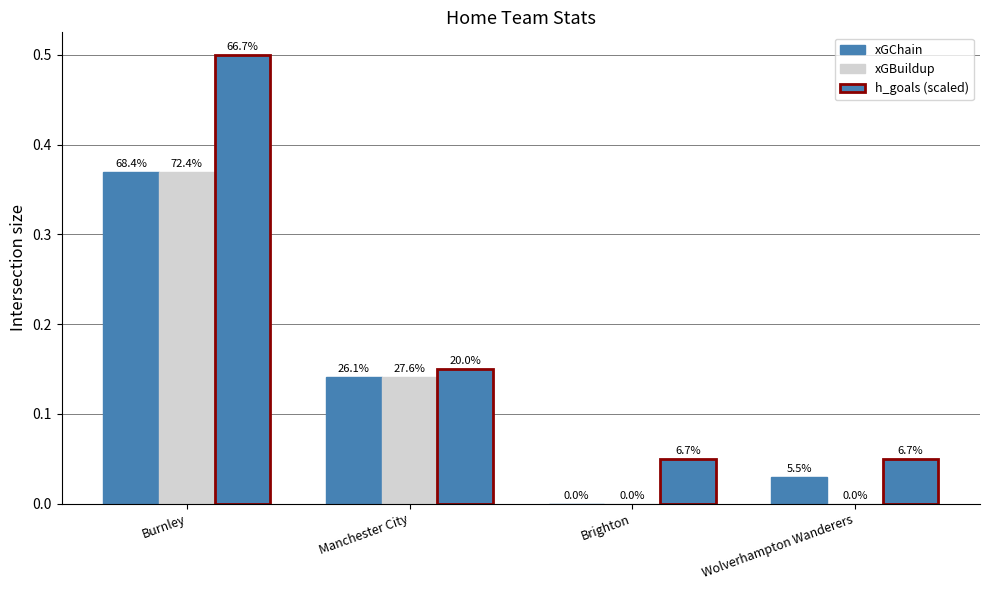

What is the sum of all h_goals (scaled) values?

0.8